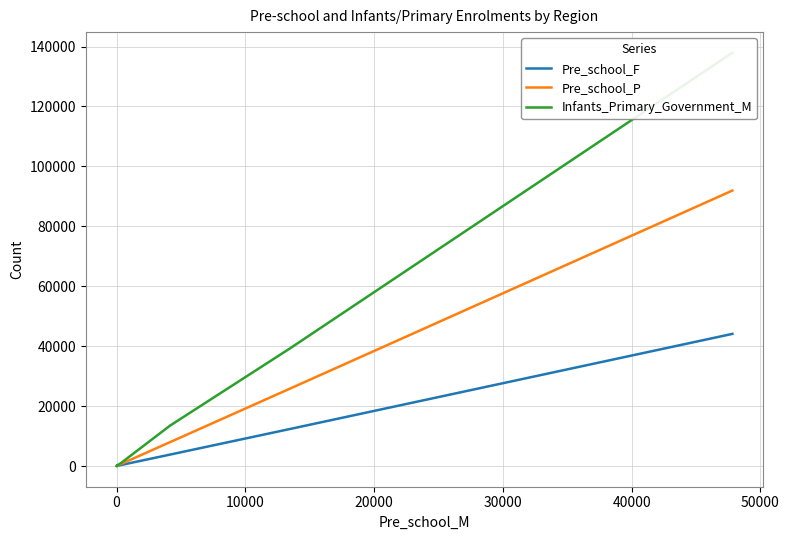

Reading left to right, extract all data points from this chart.

Pre_school_F: 44105	12368	3824	323	85	0	39
Pre_school_P: 91930	25835	7975	640	149	0	75
Infants_Primary_Government_M: 137909	39261	13490	923	270	3	156